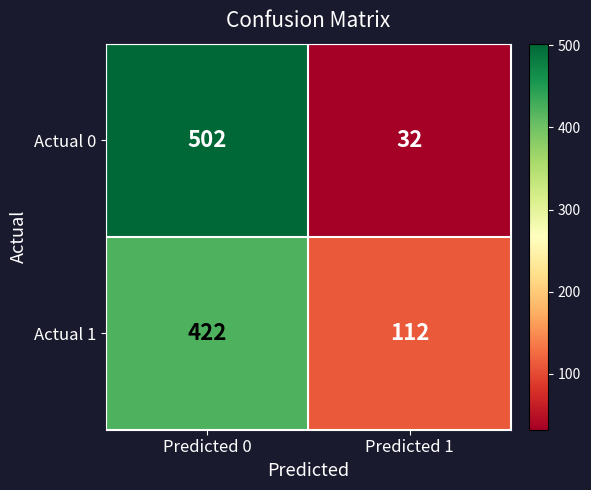

True or false: Actual 1 has a value of 422 at Predicted 0.

True